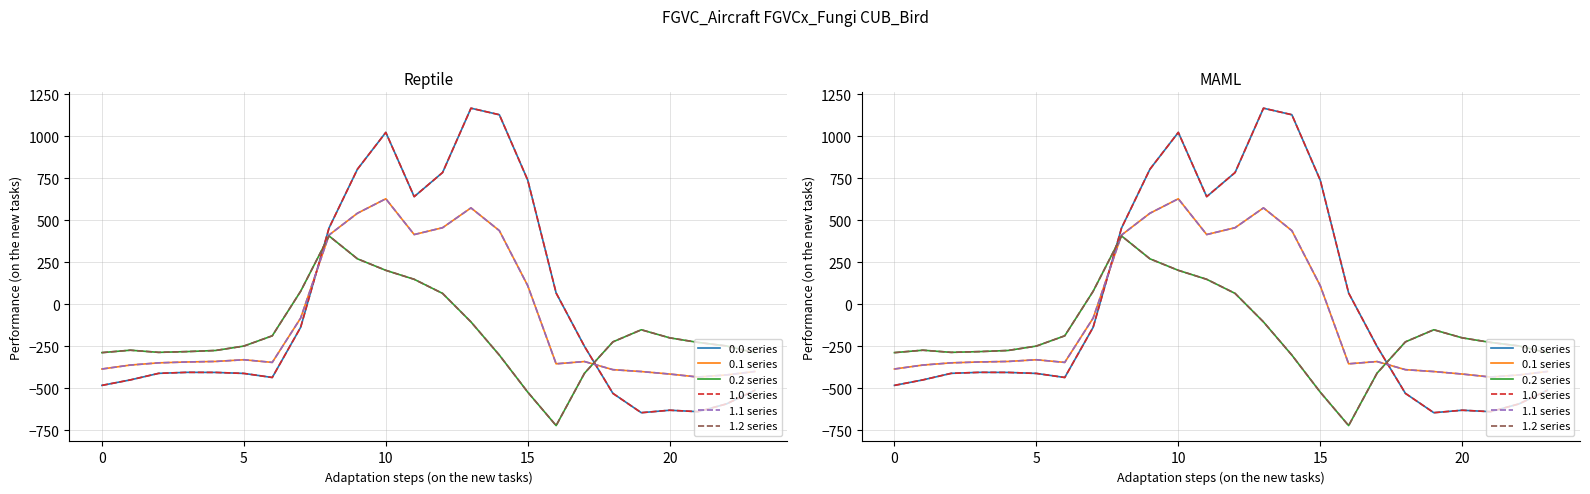

Is the value of 0.1 series at 23 greater than the value of 0.2 series at 18?

No